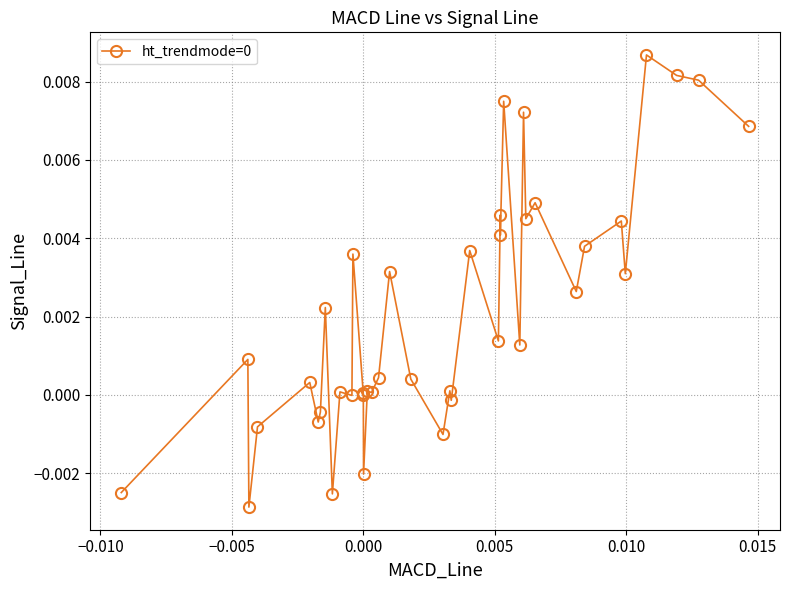

True or false: the data has more than 2 interior local peaks.

True